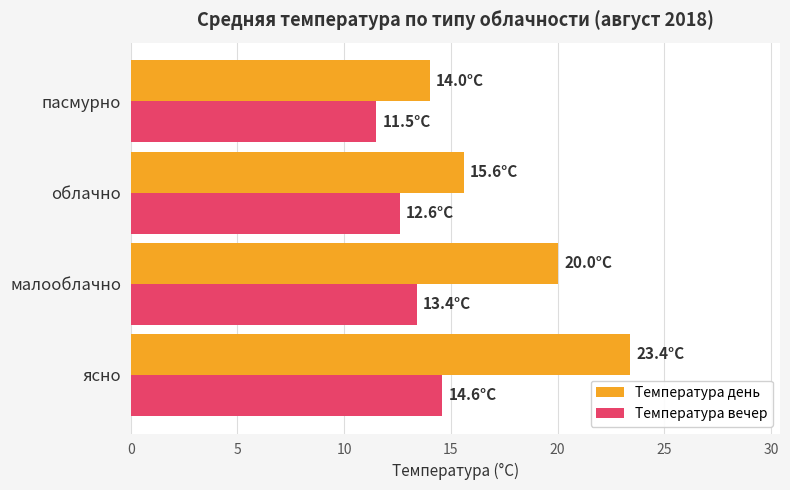

What is the sum of the Температура вечер values at пасмурно and малооблачно?

24.9